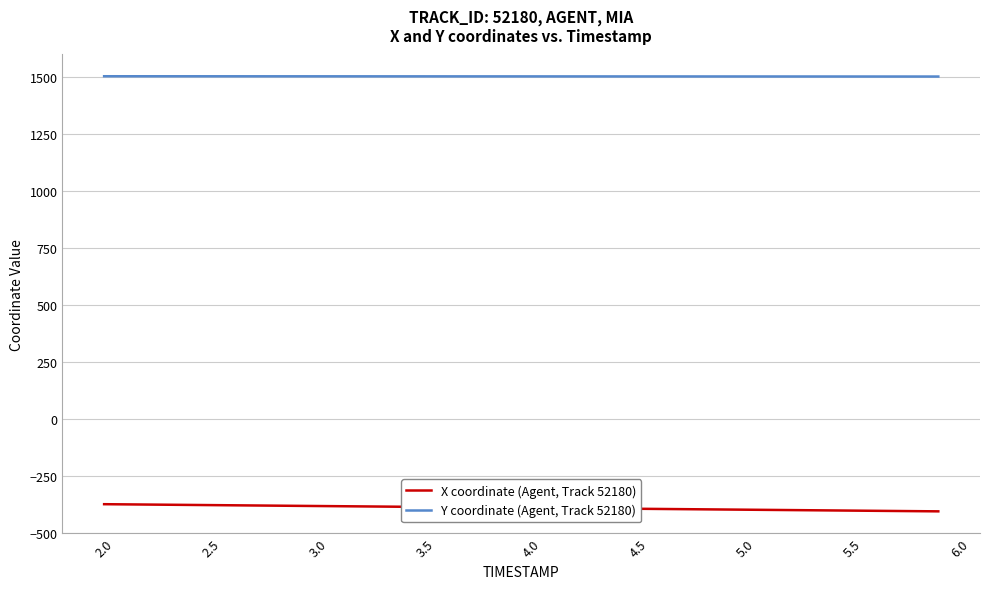

Which series has the largest total across all categories?

Y coordinate (Agent, Track 52180)